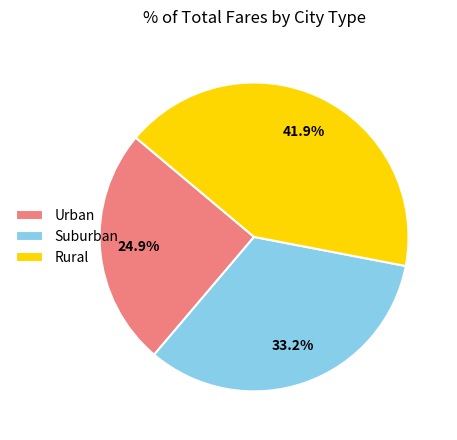

How many segments does this pie chart have?

3